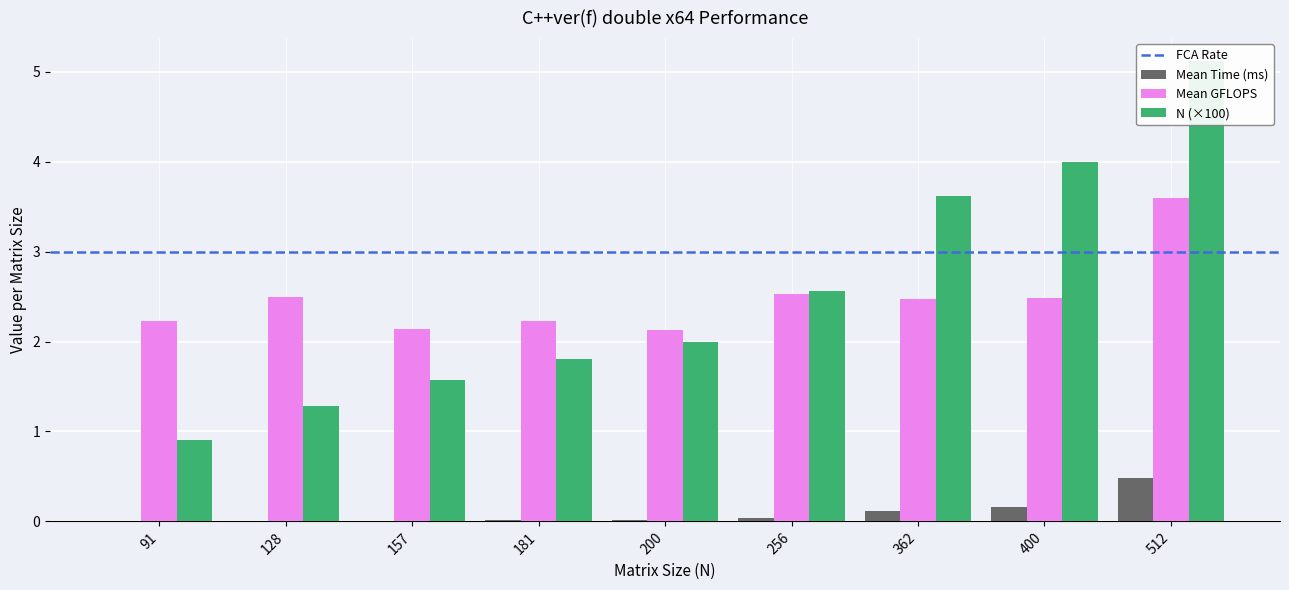

Between 400 and 512, which series saw the biggest shift?

N